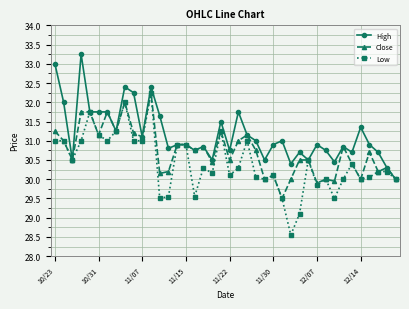

True or false: Low has more than 0 points higher than both neighbors.

True